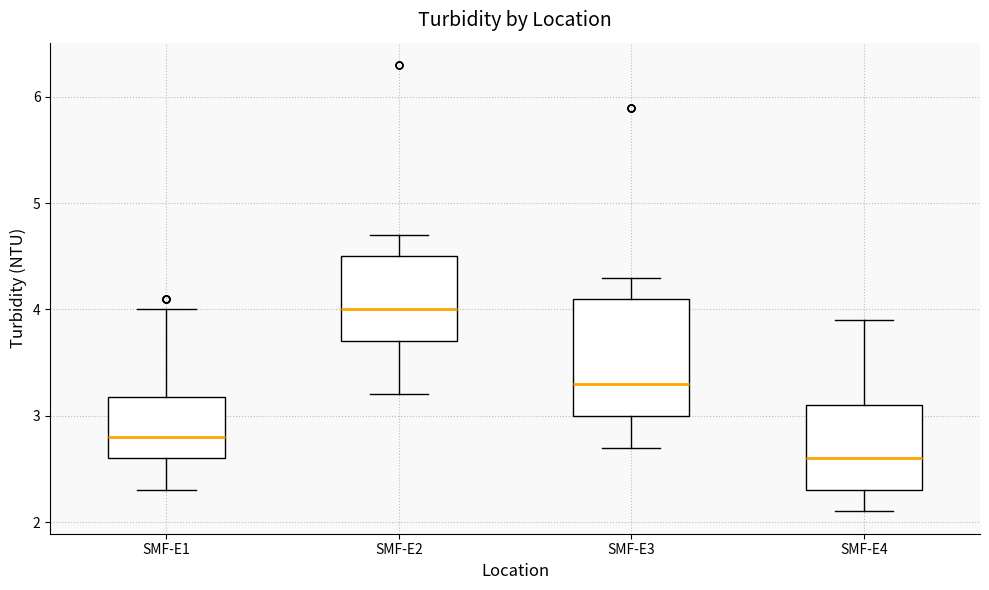

Where does the lower whisker of the box for SMF-E1 end on the y-axis? The values are not printed on the chart, so give them approximately, as read against the axis.

2.3